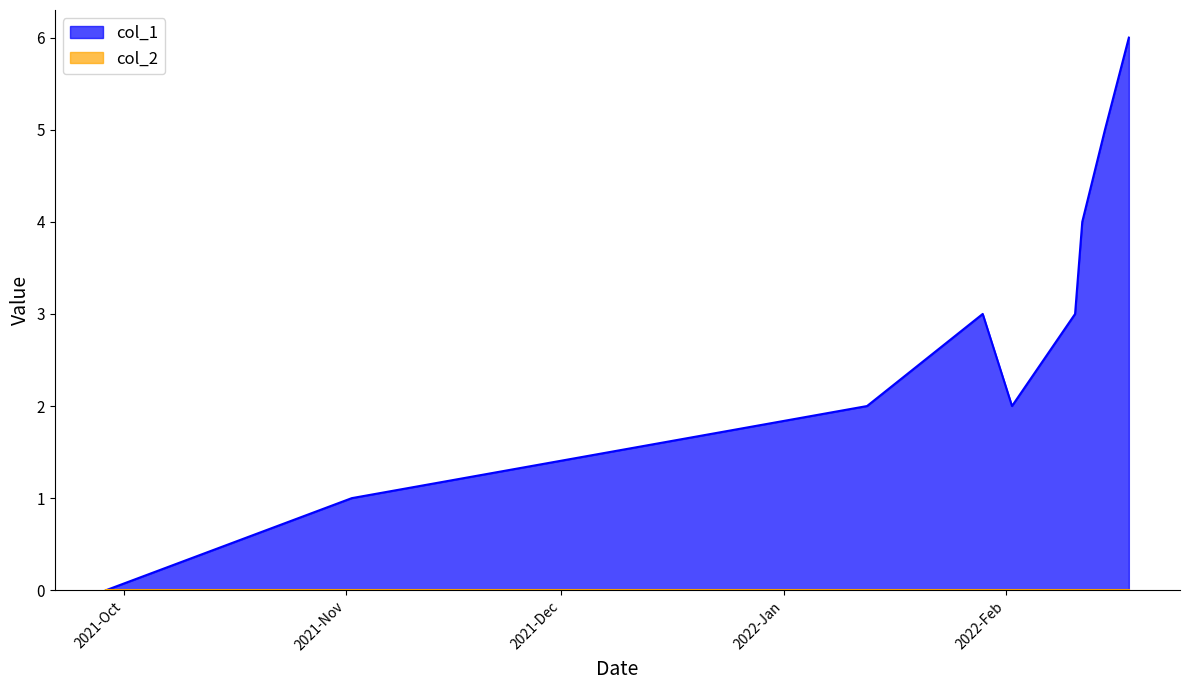

Which series has the widest spread of values?

col_1